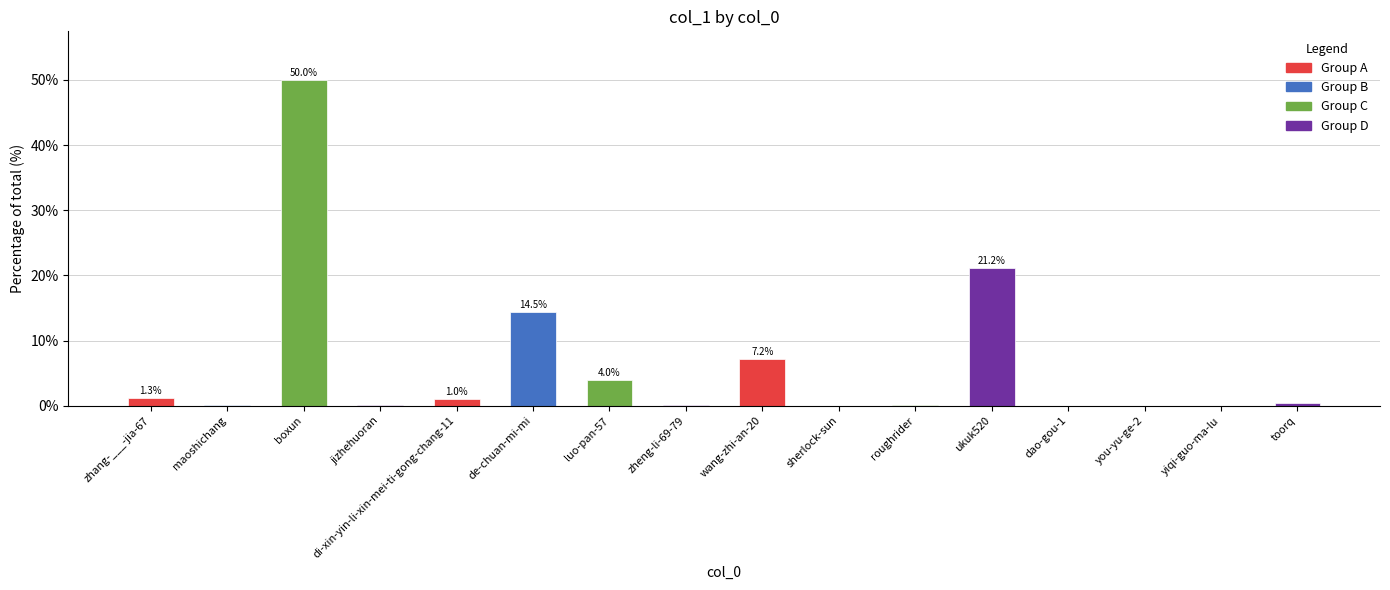

The chart shows a value of 0.0 at sherlock-sun. True or false?

True